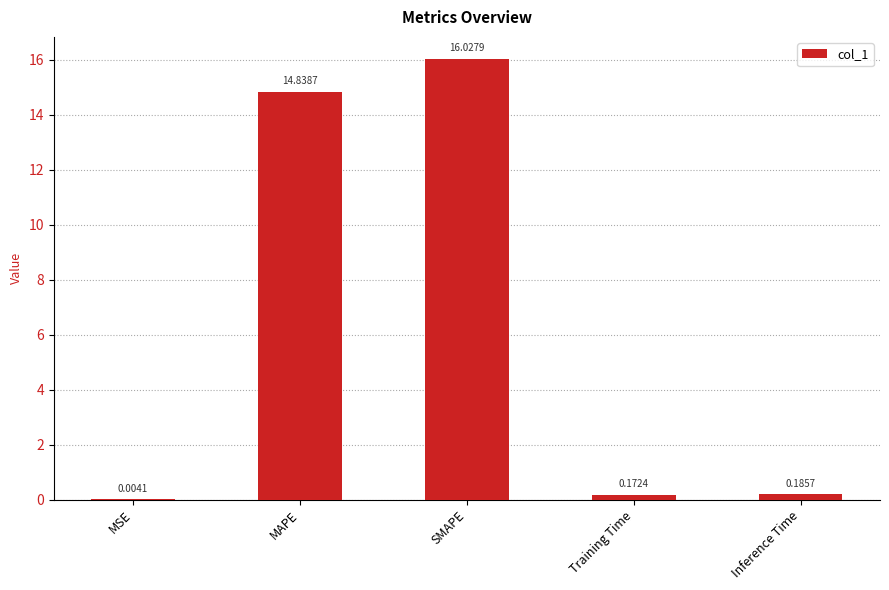

Between Inference Time and Training Time, which is larger?

Inference Time